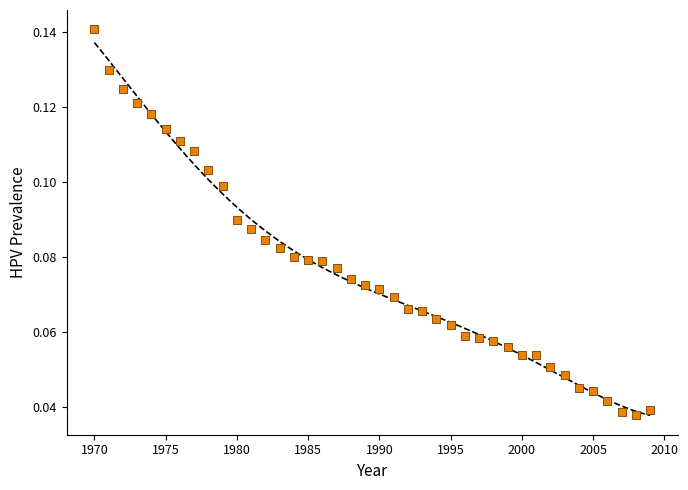

What is the range of X values (max minus min)?

39.0